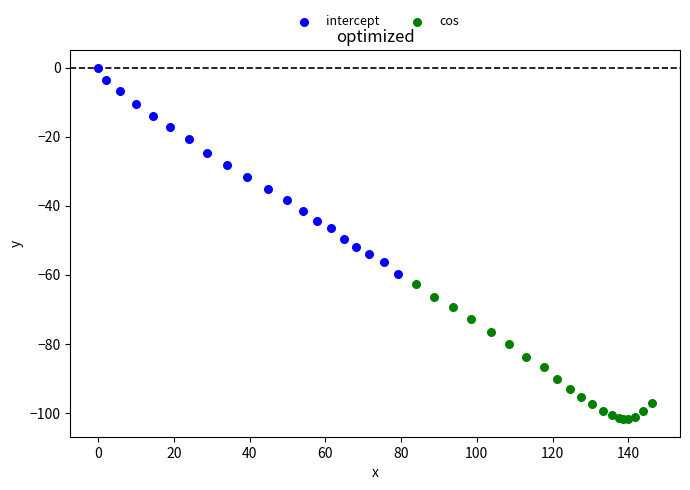

What are all the series names shown in the legend?

intercept, cos